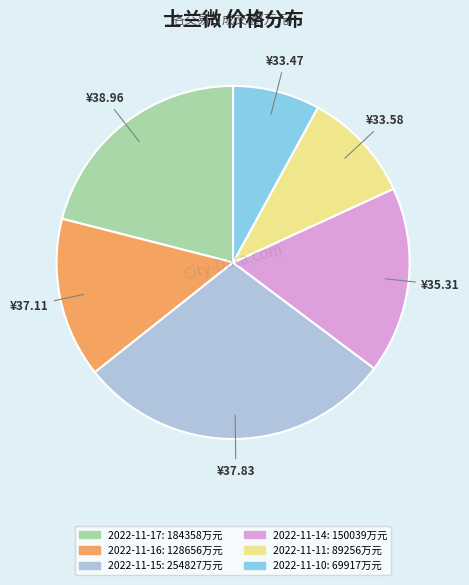

Does 2022-11-16 account for over 50% of the chart?

No